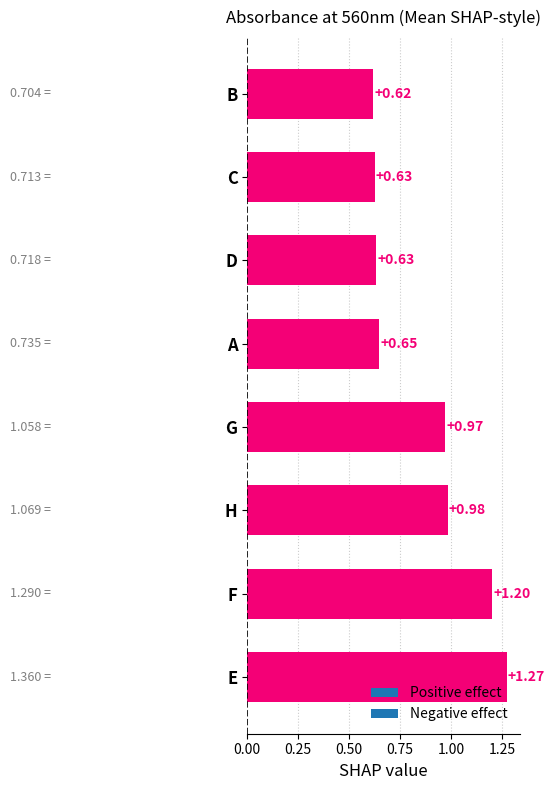

Where is the data nearest to the value 0?

B